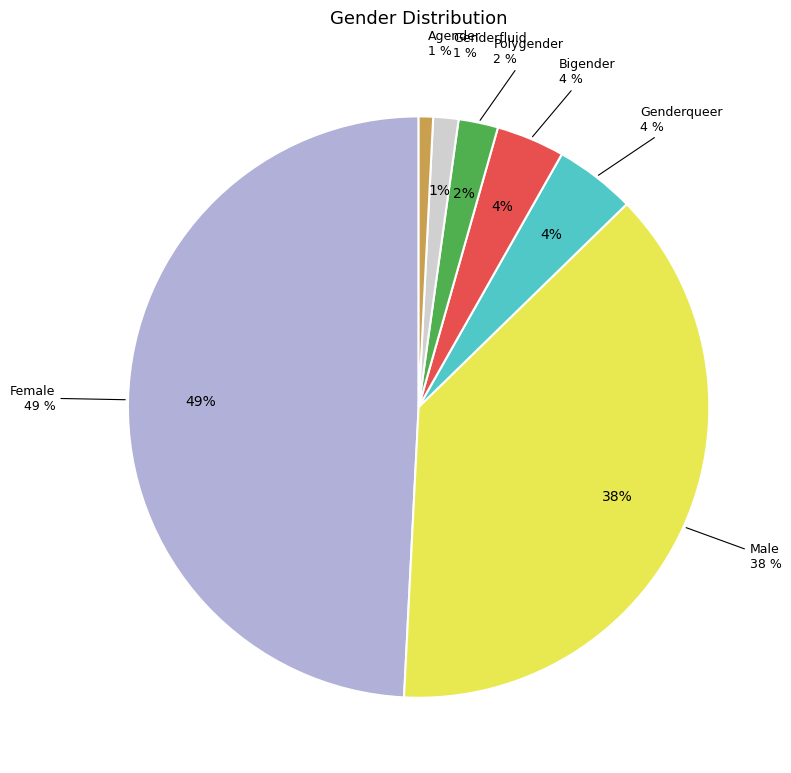

Count the number of slices in the pie.

7